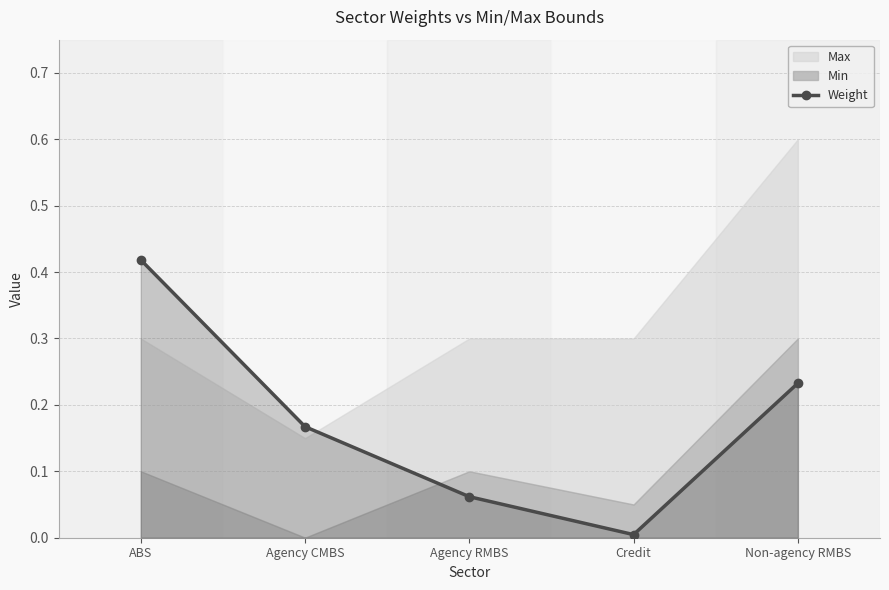

True or false: the data has more than 1 interior local peaks.

False